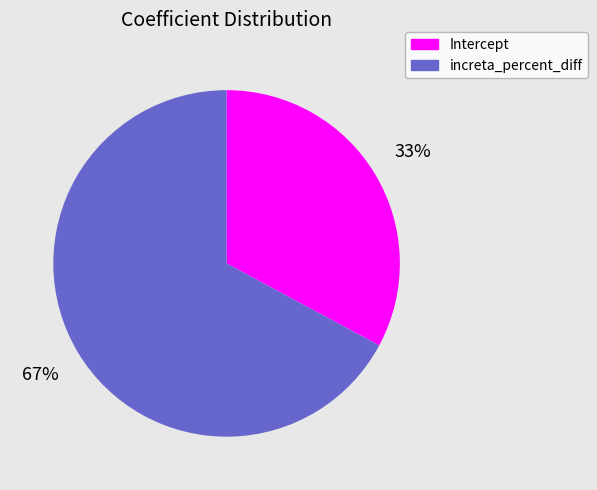

Between Intercept and increta_percent_diff, which is larger?

increta_percent_diff